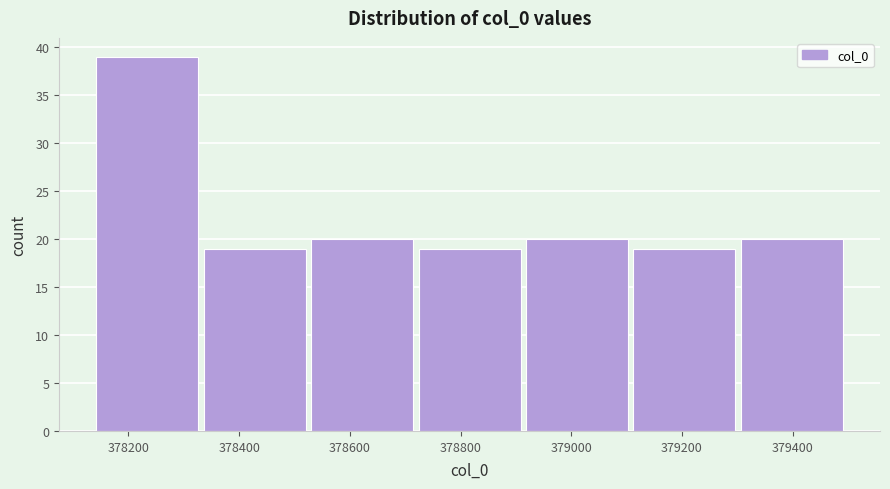

Reading left to right, list every bar in this chart as the range it spans on the x-axis followed by its height. Neither the bar edges nor the heights are printed on the chart, so give them approximately, as read against the axes.

378140 to 378340: 39
378340 to 378520: 19
378520 to 378720: 20
378720 to 378920: 19
378920 to 379120: 20
379120 to 379300: 19
379300 to 379500: 20